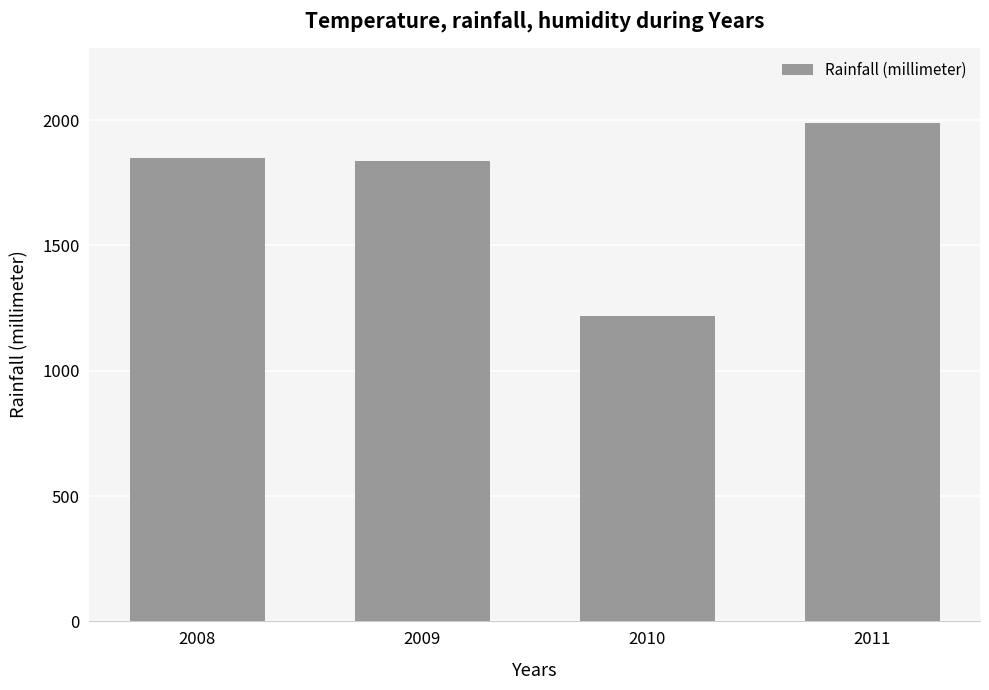

What value does the data have at 2011, to the nearest 50?

2000